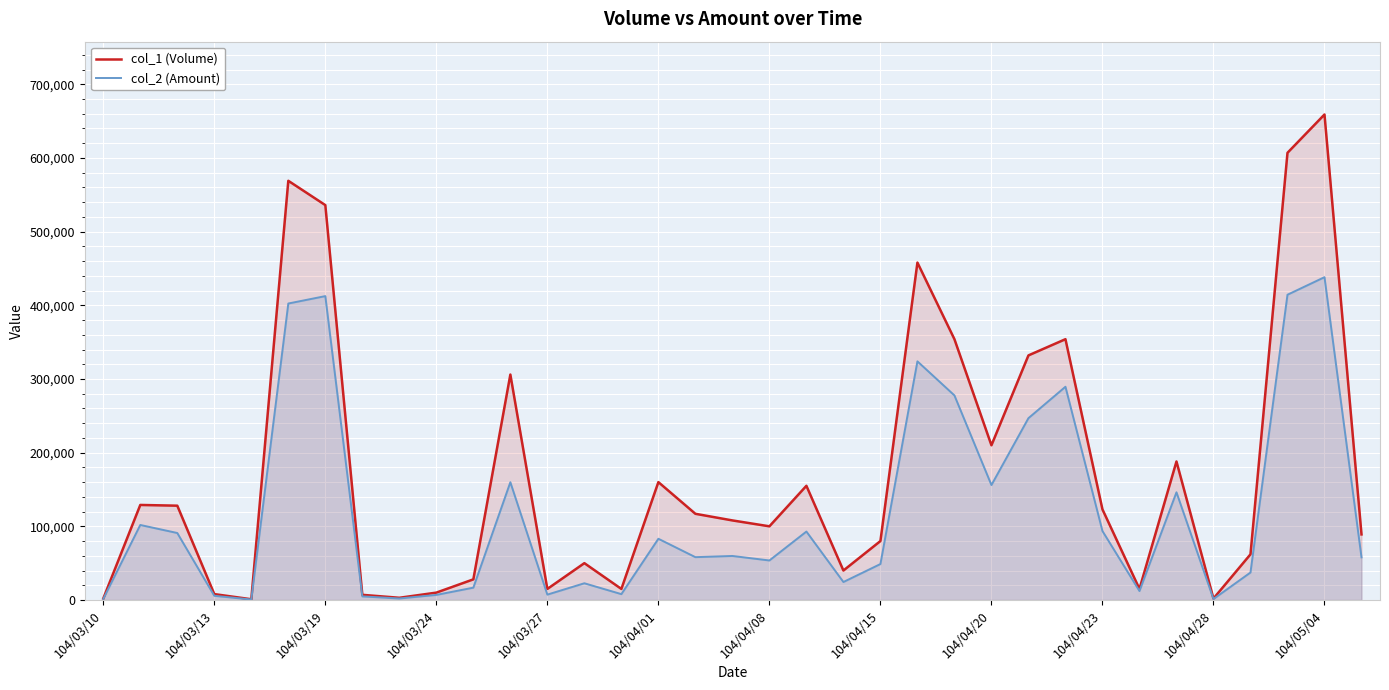

What is the value of the col_2 (Amount) point at the 11th from the left?

16730